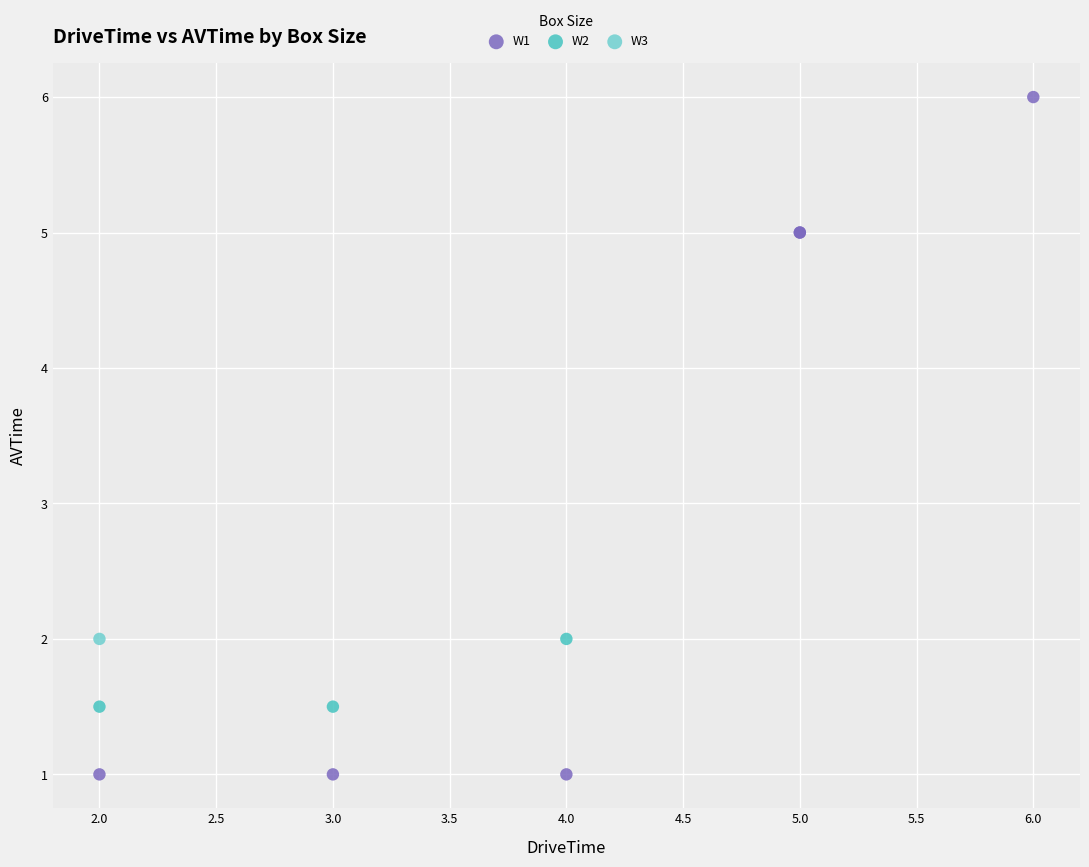

Which series contains the highest Y value?

W1